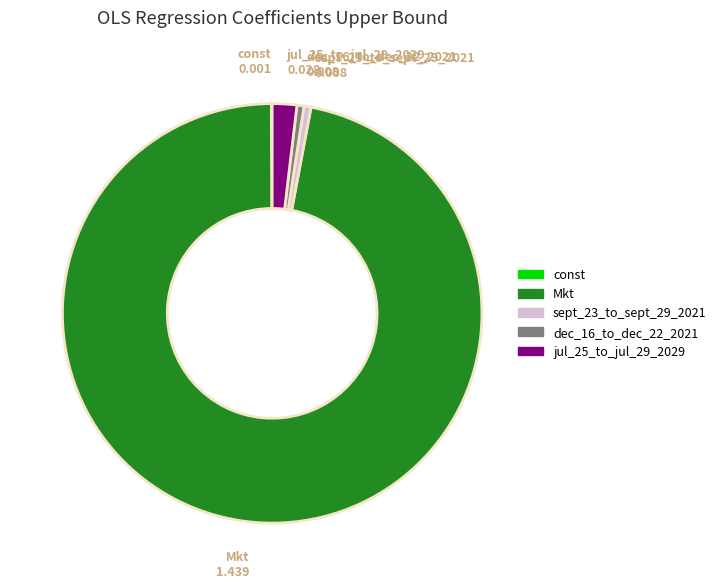

What is the largest slice in the pie chart?

Mkt